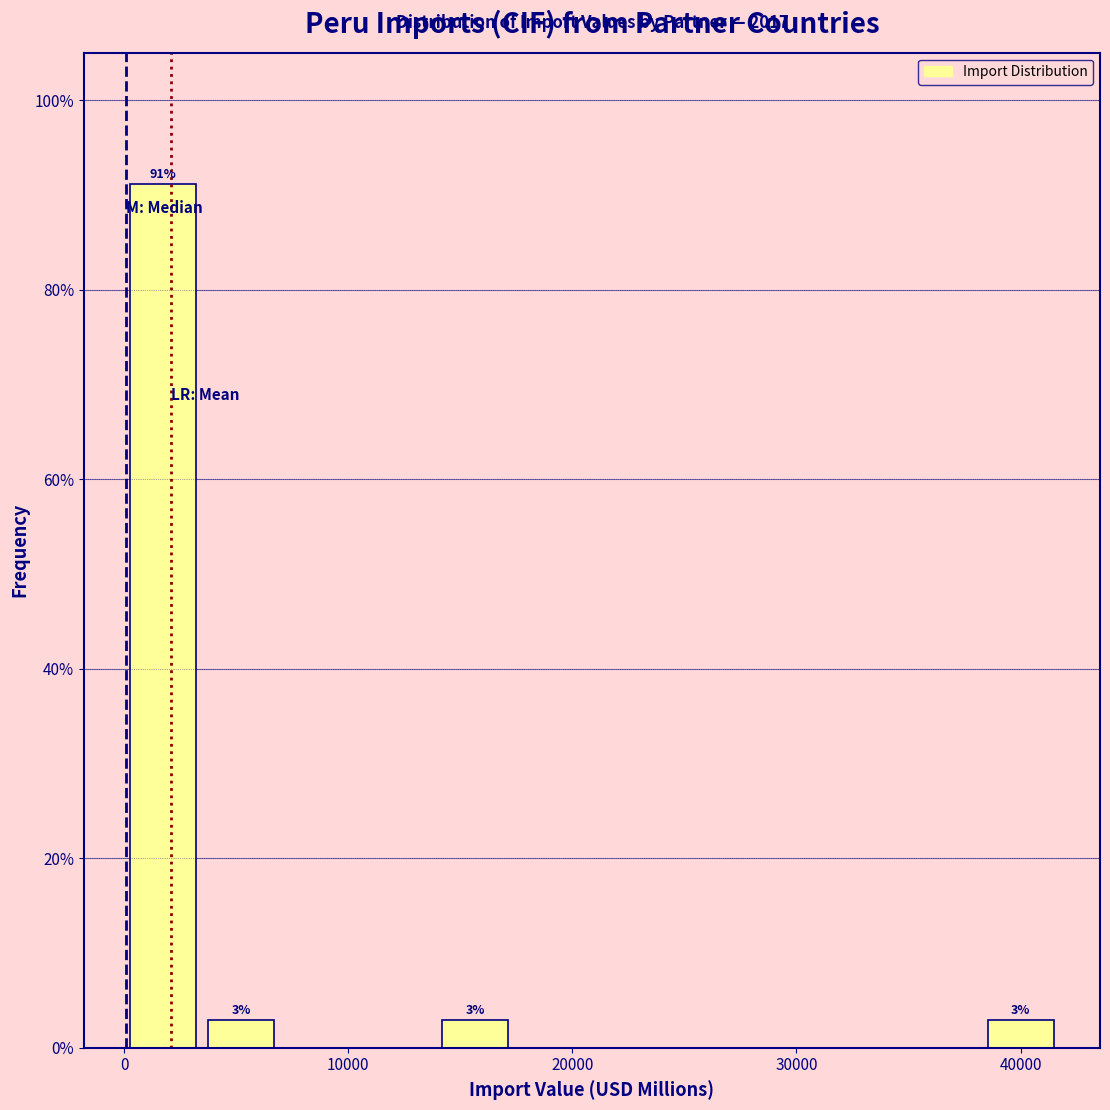

Read against the x-axis, roughly where is the centre of the tallest bar?

2000